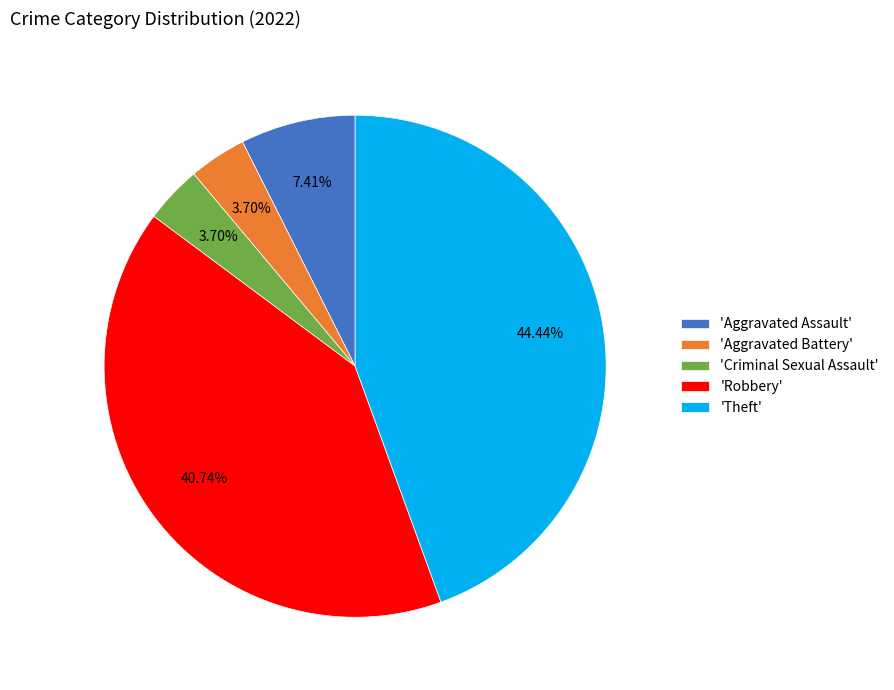

Which has a higher value, 'Theft' or 'Aggravated Assault'?

'Theft'